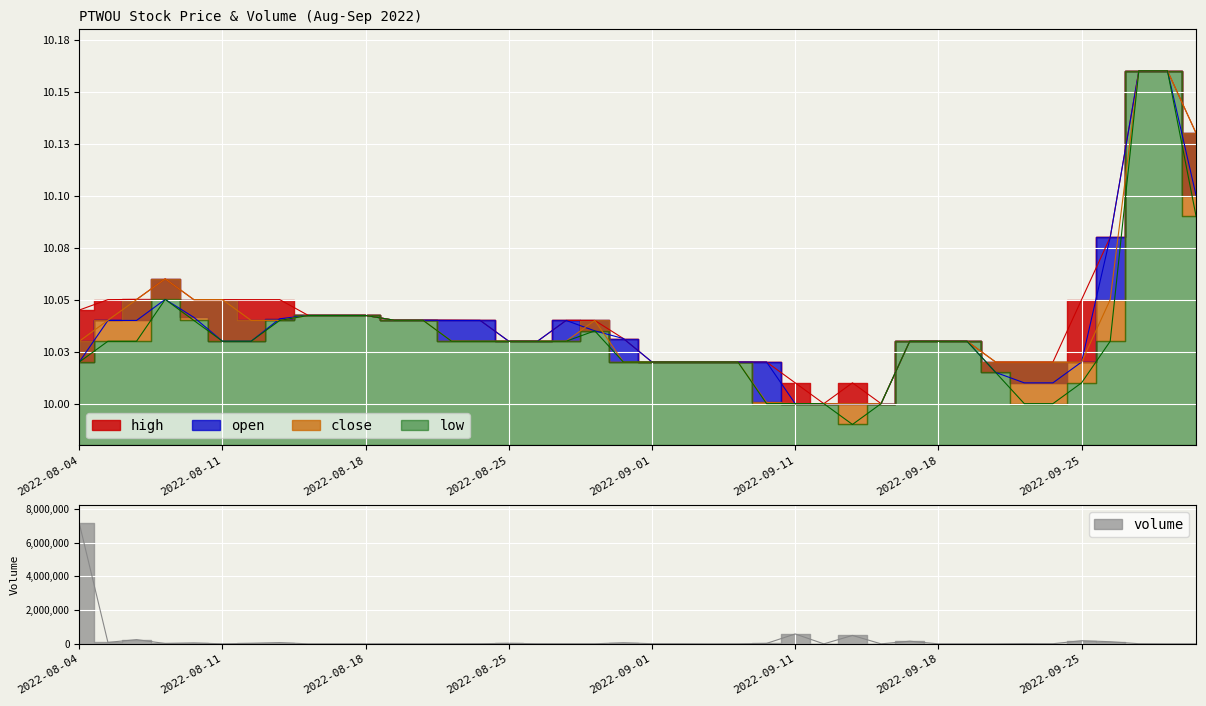

What is the sum of all high values?

401.7